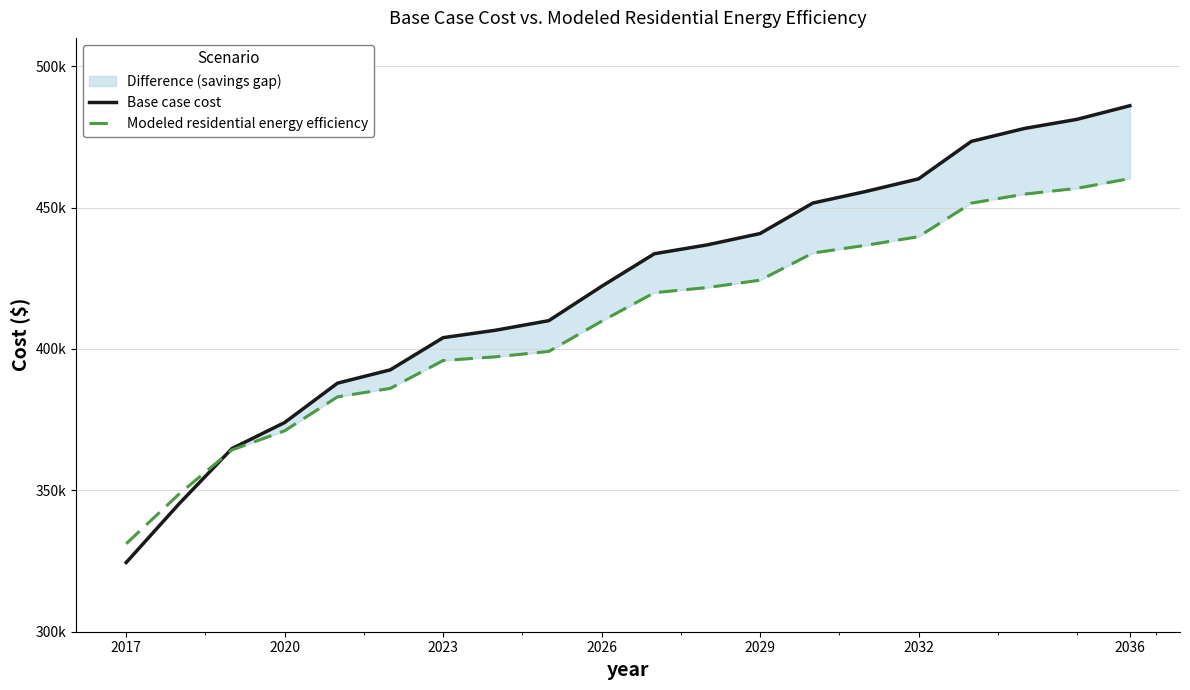

How many lines are shown in the chart?

2